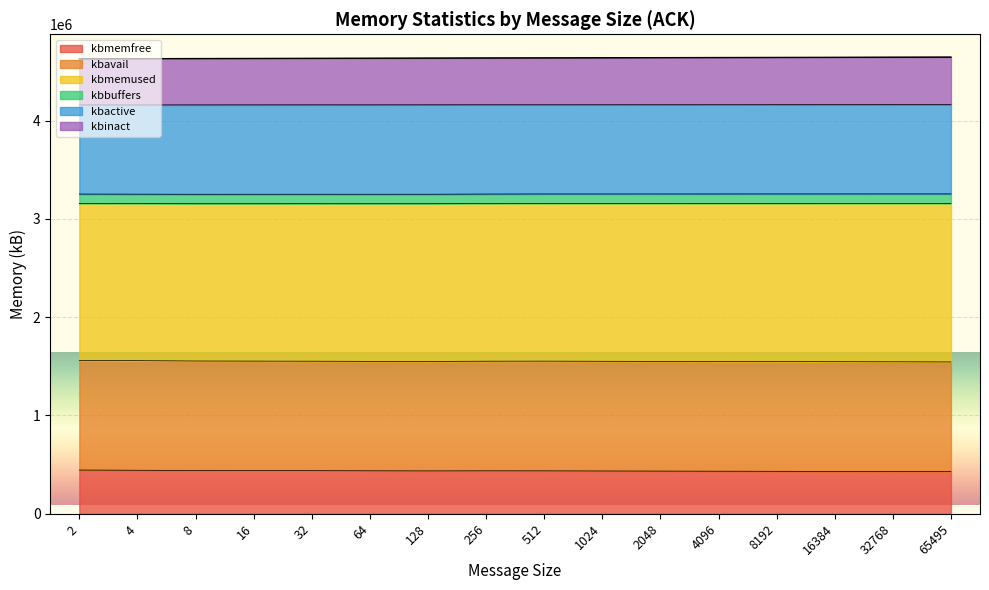

True or false: kbmemfree and kbbuffers intersect in this chart.

False